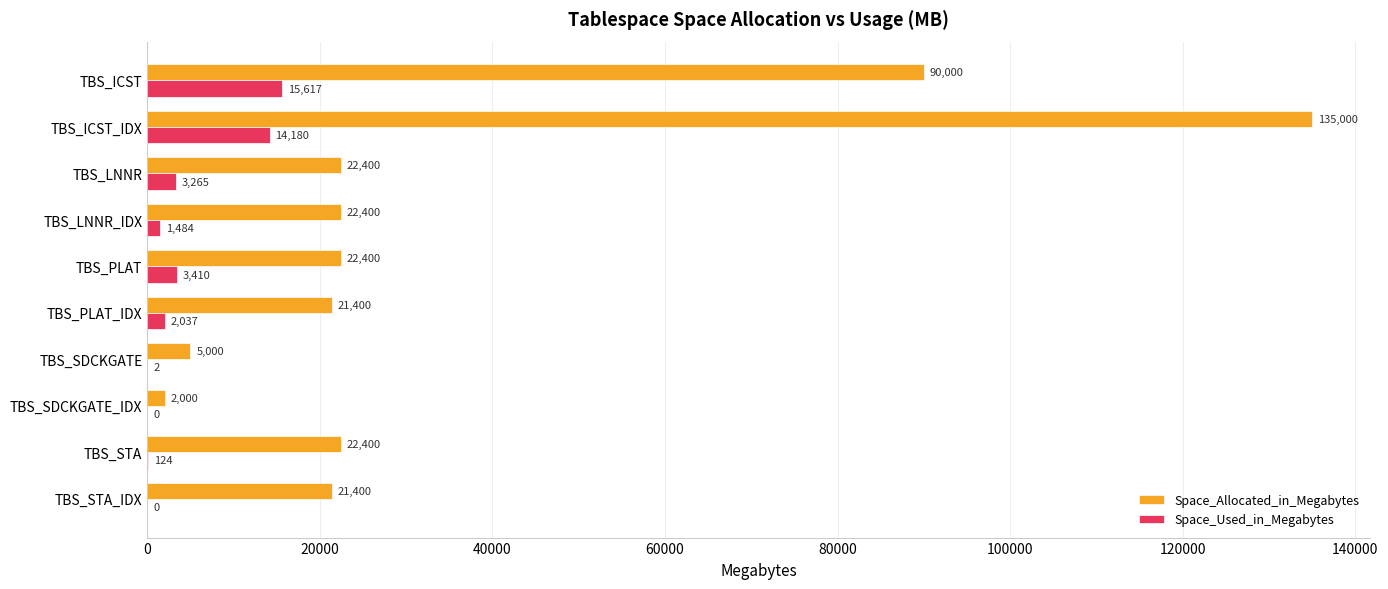

What is the sum of all Space_Used_in_Megabytes values?

40119